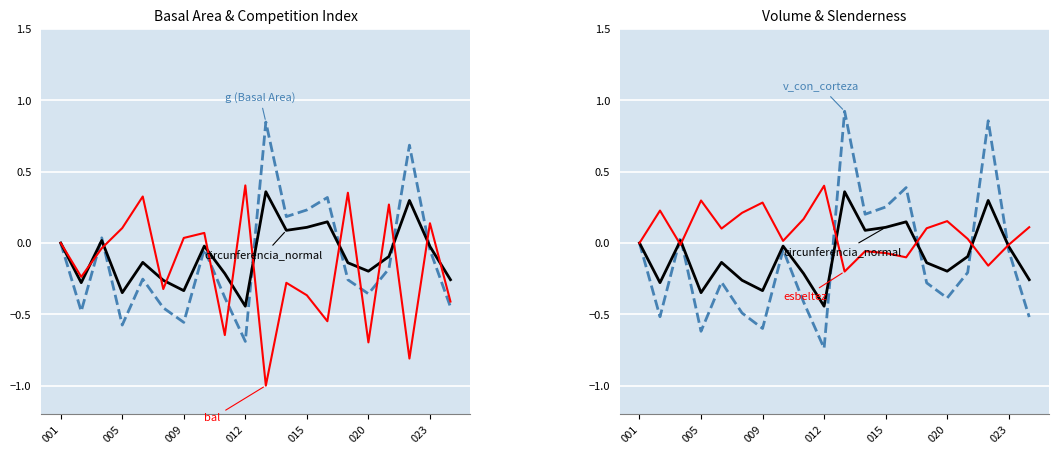

Which series has the largest total across all categories?

esbeltez